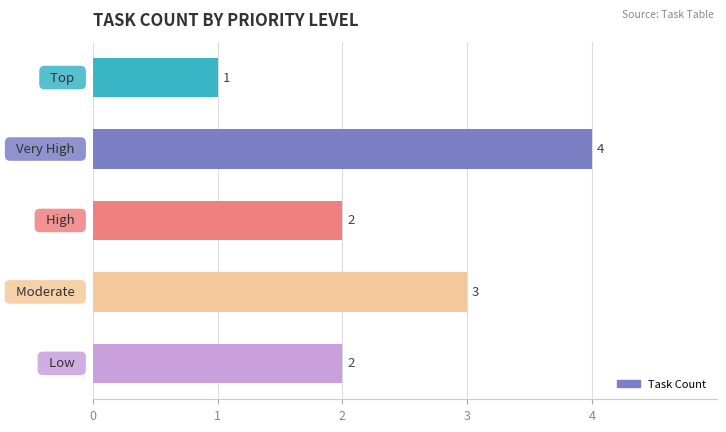

What is the difference between the maximum and minimum values?

3